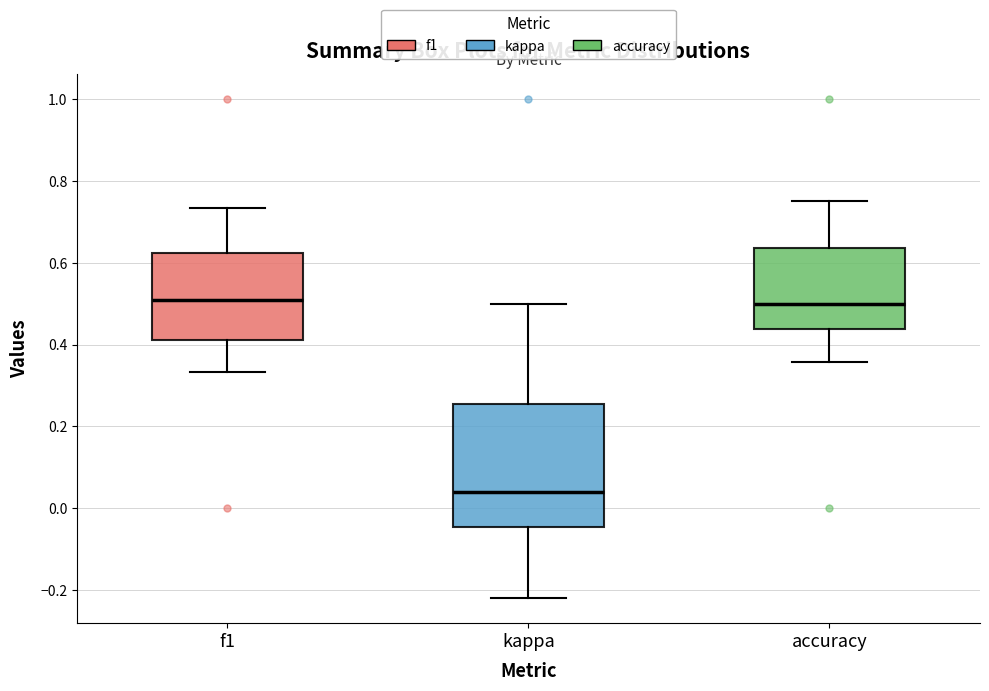

Reading left to right, transcribe this box plot: for each box, give where its median line is, the range the box spans, and where its two whiskers end, as read against the y-axis. The values are not printed on the chart, so give them approximately, as read against the axis.

f1: median 0.50, box 0.42 to 0.62, whiskers 0.34 to 0.74
kappa: median 0.04, box -0.04 to 0.26, whiskers -0.22 to 0.50
accuracy: median 0.50, box 0.44 to 0.64, whiskers 0.36 to 0.76